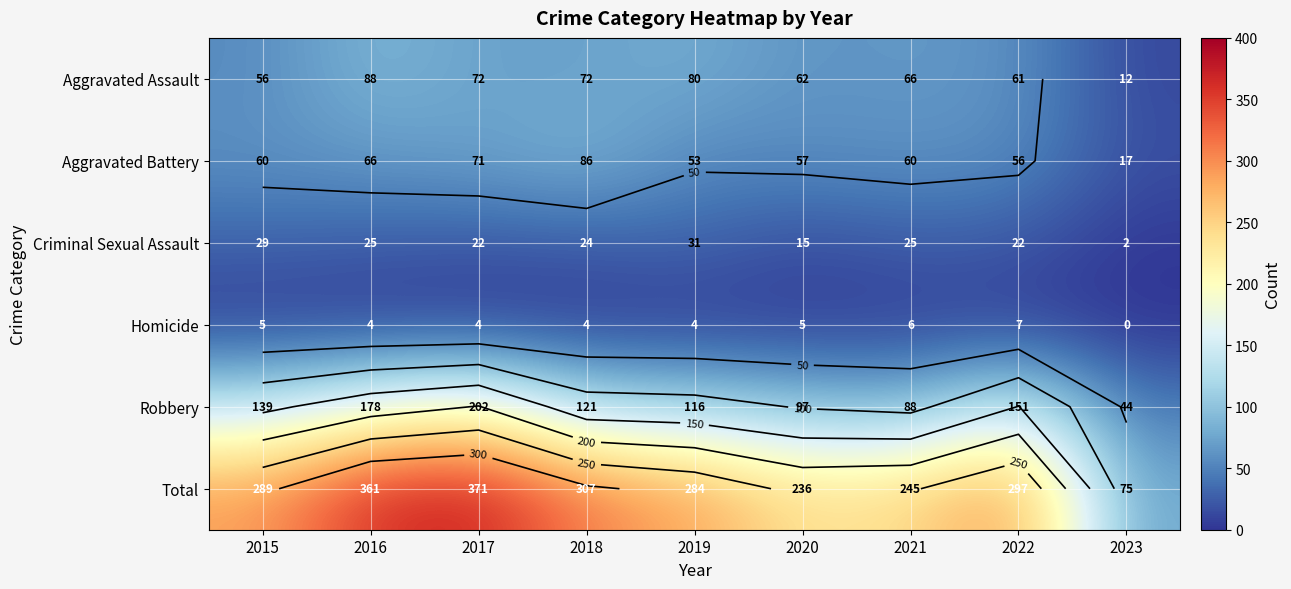

What is the difference between the highest and lowest values at 2017?

367